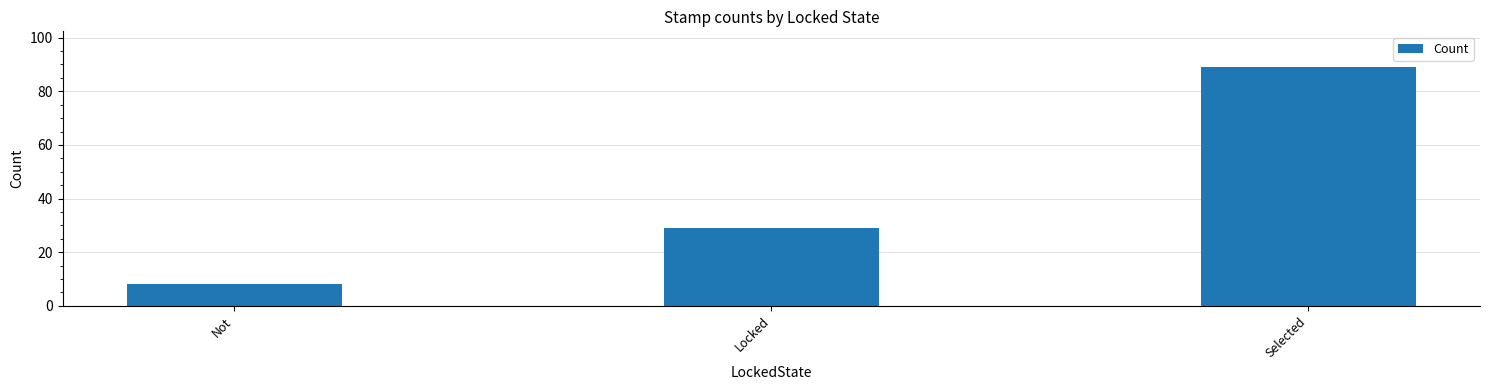

True or false: the data shows 29 at Locked.

True